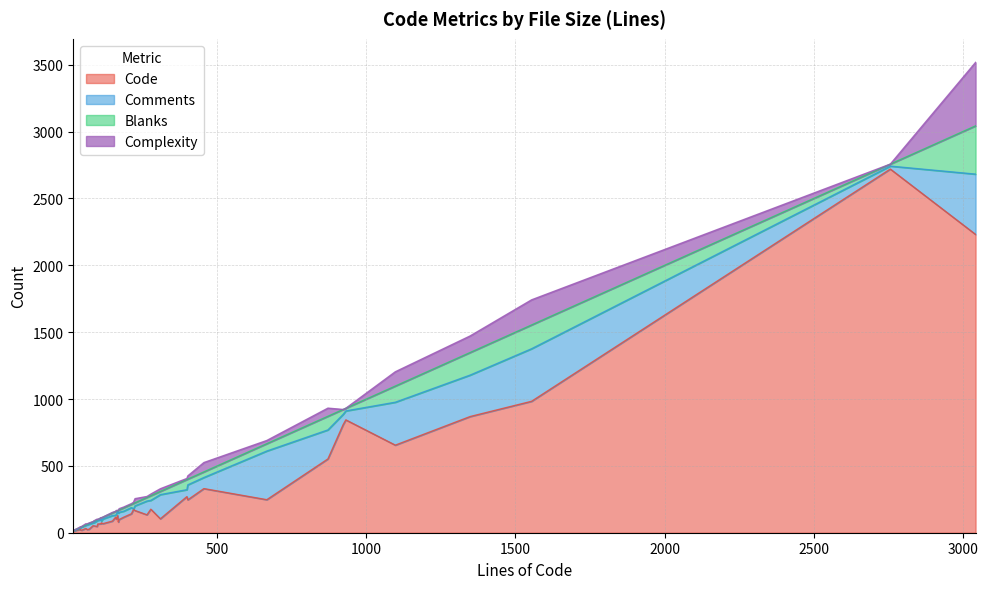

How many values in the Comments series exceed 41?

18